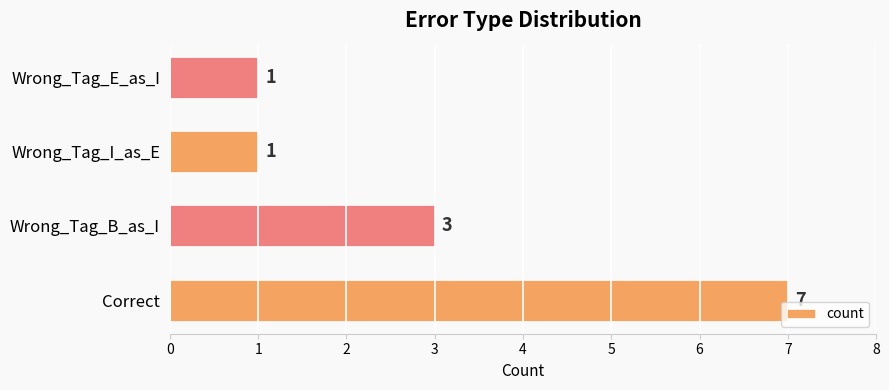

What is the difference between the second highest and second lowest values?

2